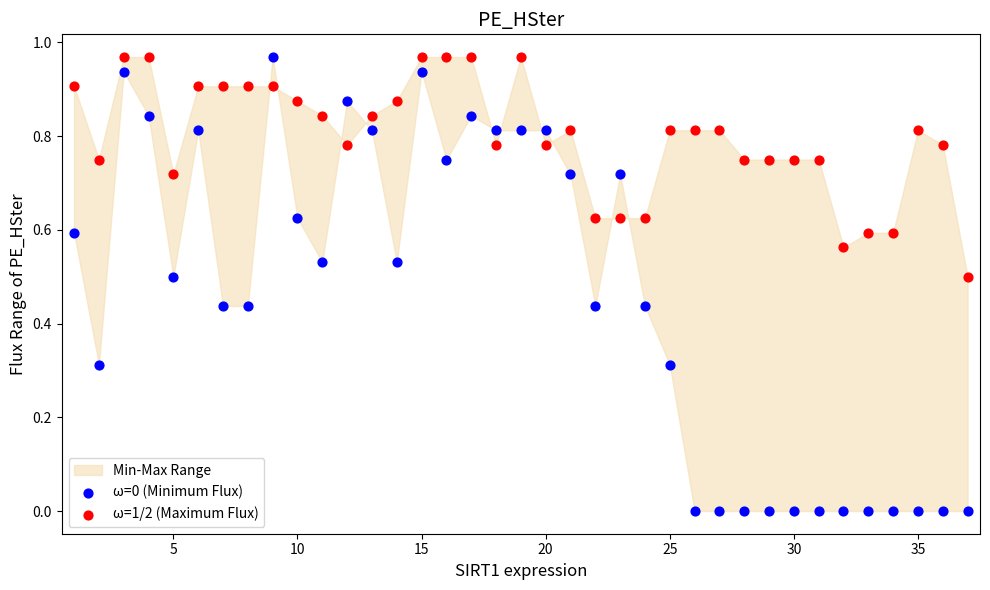

Across all data points, what is the range of X values (max minus min)?

36.0